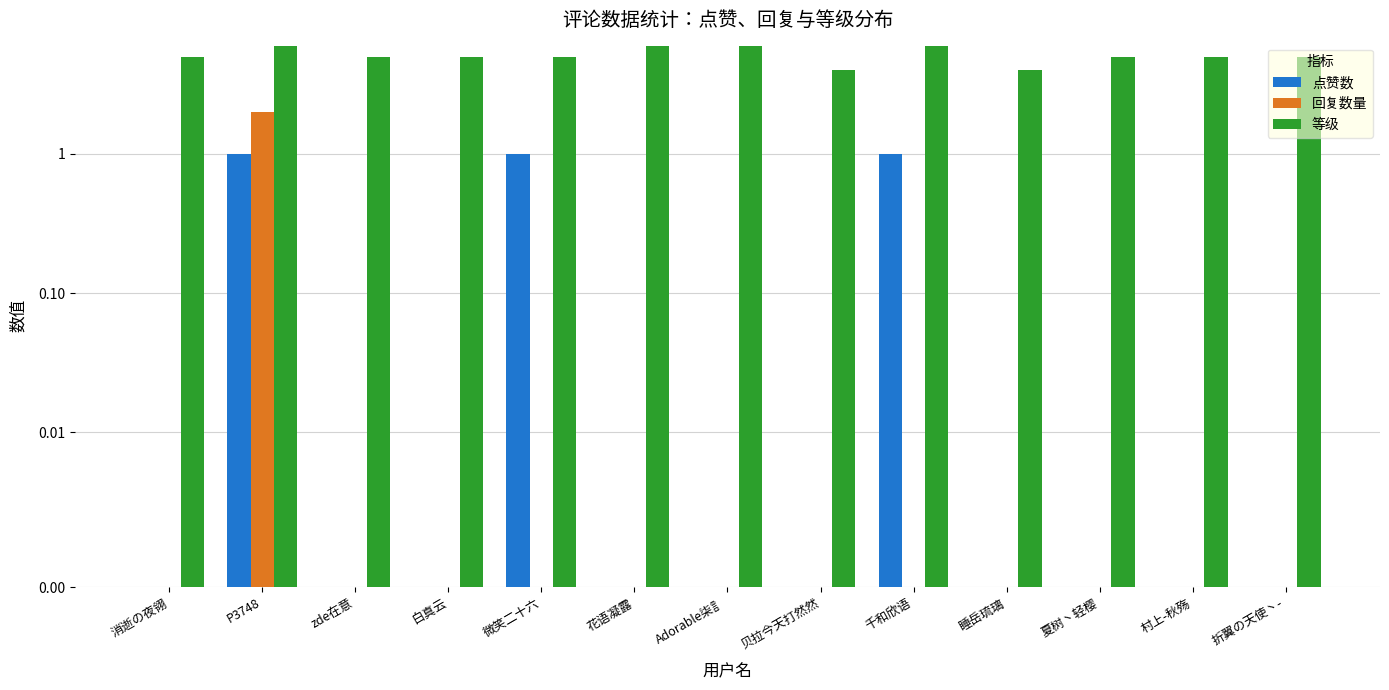

What is the difference between the maximum and minimum values in the 等级 series?

2